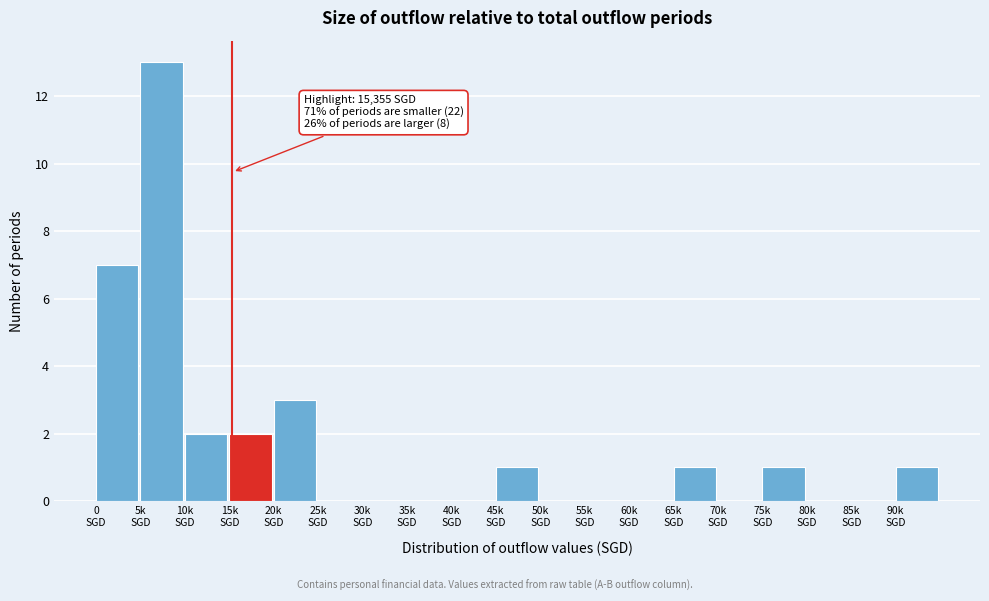

What is the greatest value displayed?

13